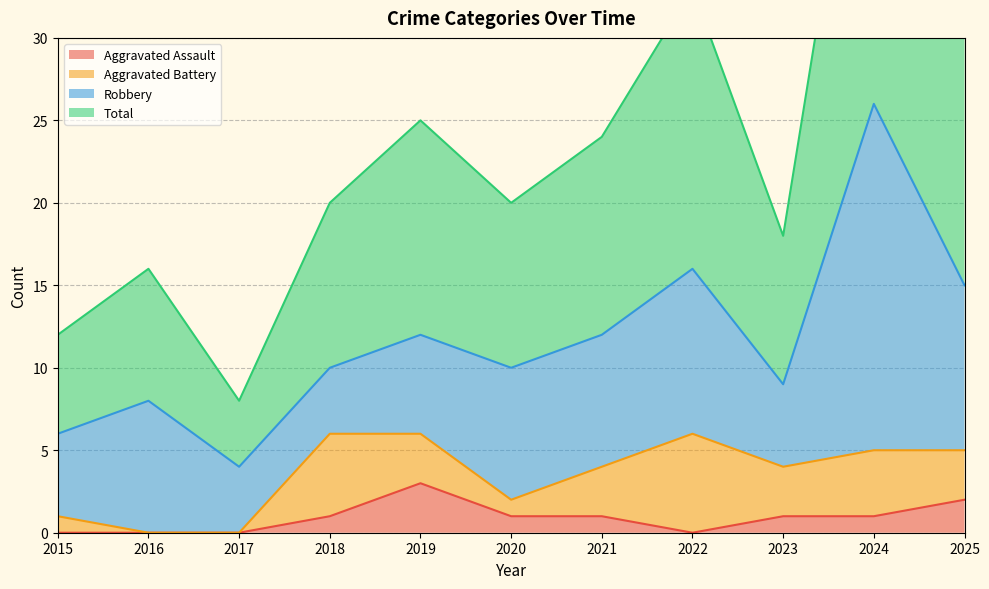

Is it true that Total equals 4 at 2015?

False